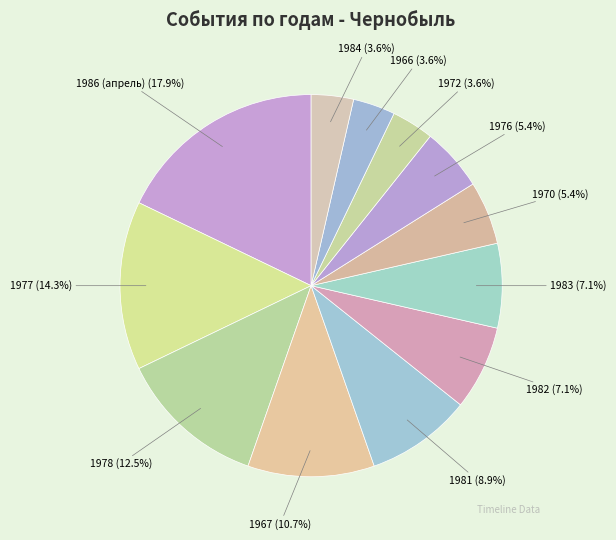

How many segments does this pie chart have?

12